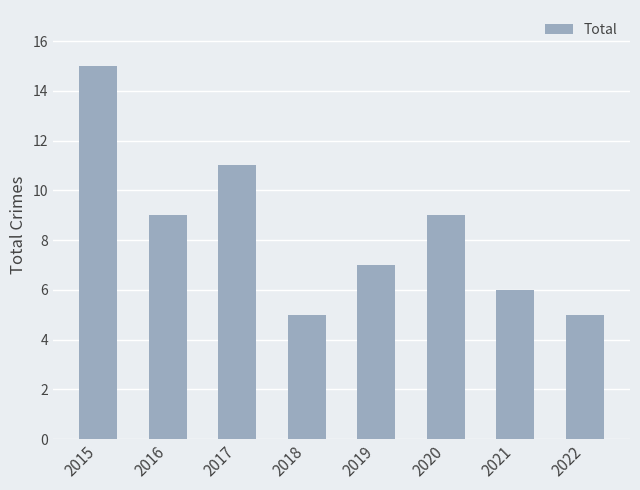

True or false: the data shows 5 at 2022.

True